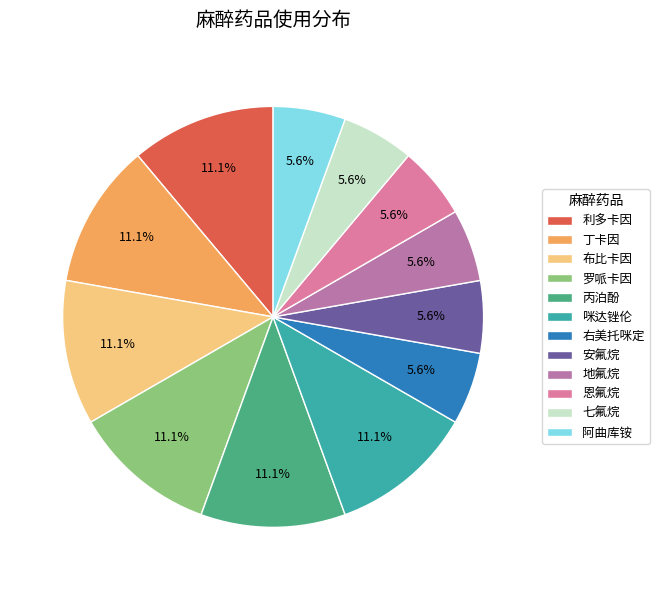

Which has a higher value, 布比卡因 or 右美托咪定?

布比卡因